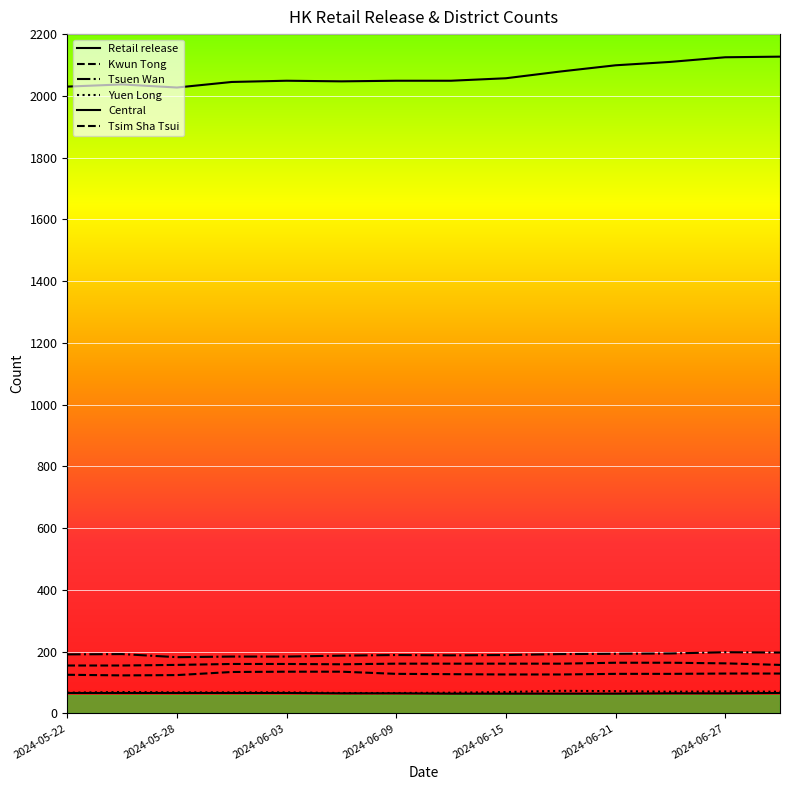

How many lines are shown in the chart?

6